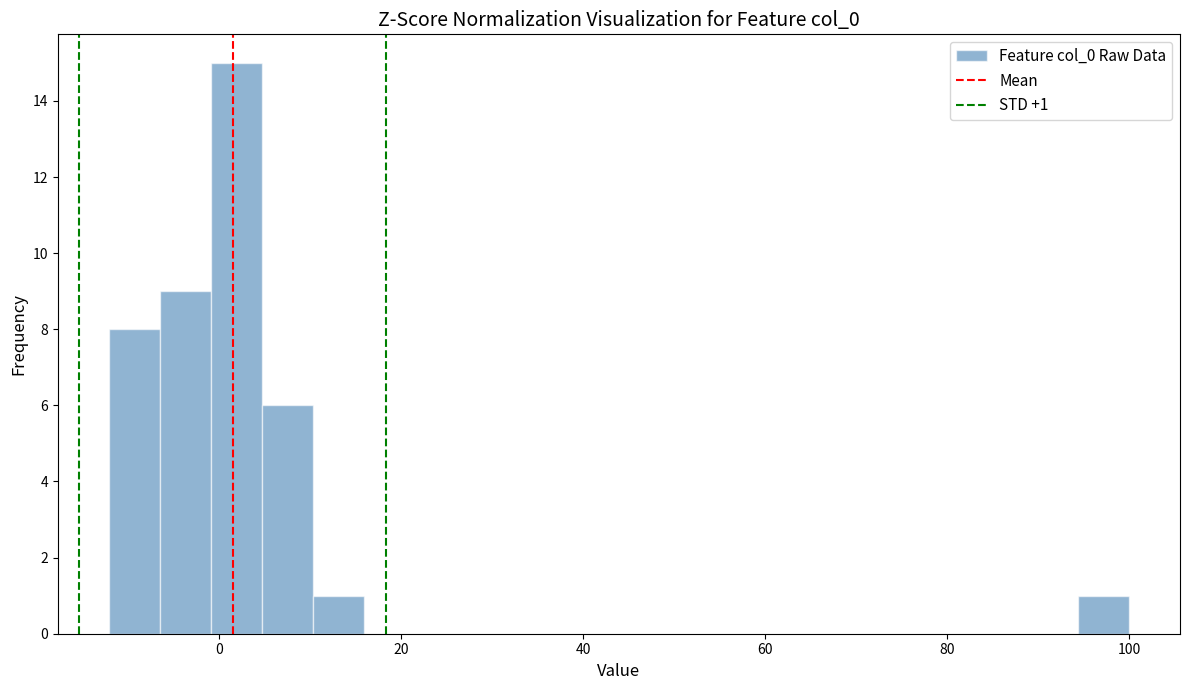

Read against the x-axis, roughly where is the centre of the tallest bar?

2